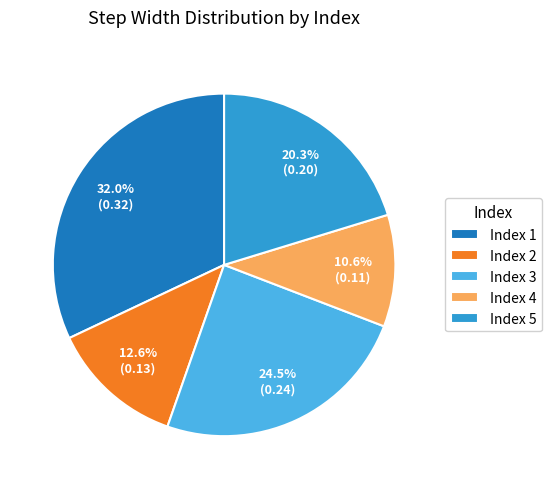

Is there a majority slice in this chart?

No